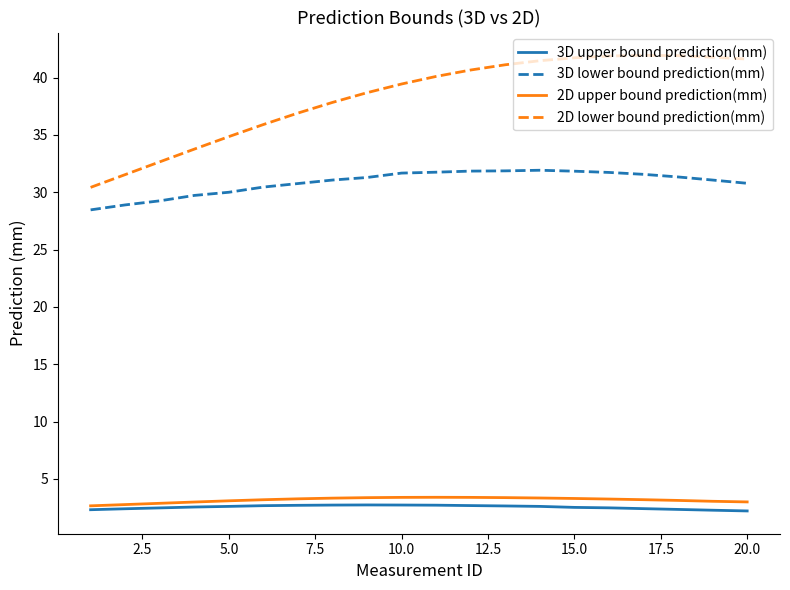

What is the minimum value shown in the chart?

2.2